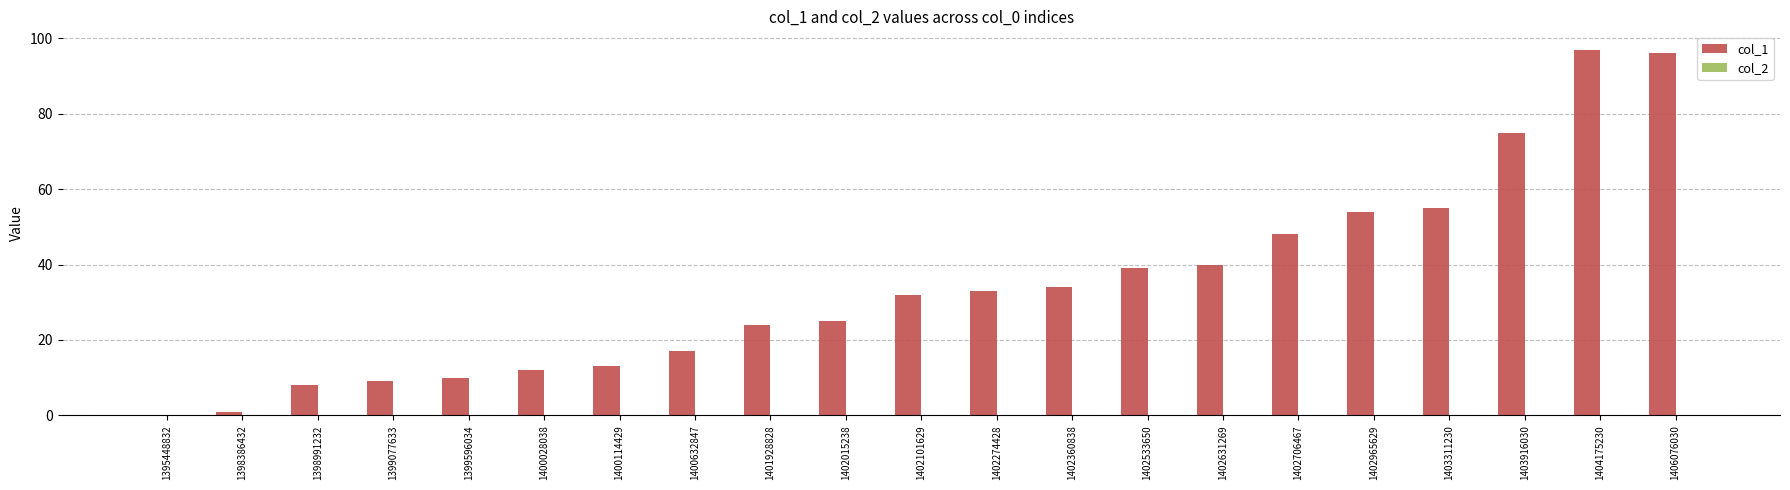

Reading left to right, what are all the values shown in this chart?

1395448832=0	1398386432=1	1398991232=8	1399077633=9	1399596034=10	1400028038=12	1400114429=13	1400632847=17	1401928828=24	1402015238=25	1402101629=32	1402274428=33	1402360838=34	1402533650=39	1402631269=40	1402706467=48	1402965629=54	1403311230=55	1403916030=75	1404175230=97	1406076030=96